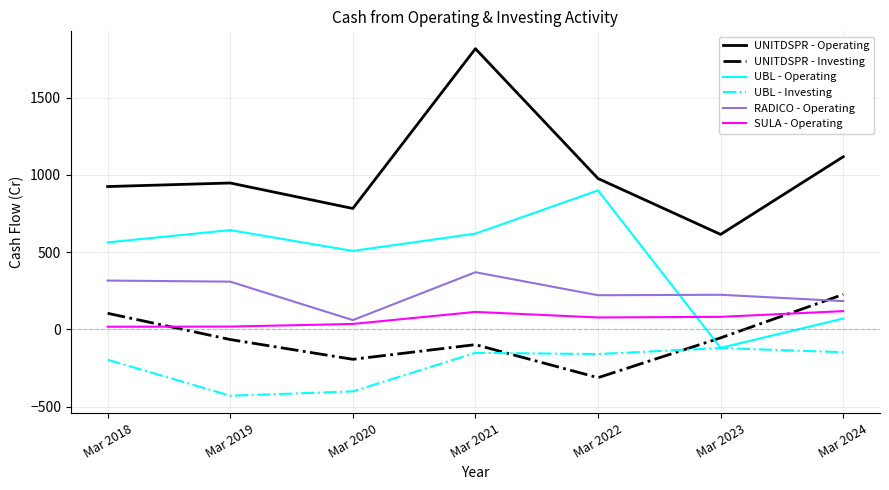

List the series in order of their peak value, lowest first.

UBL - Investing, SULA - Operating, UNITDSPR - Investing, RADICO - Operating, UBL - Operating, UNITDSPR - Operating